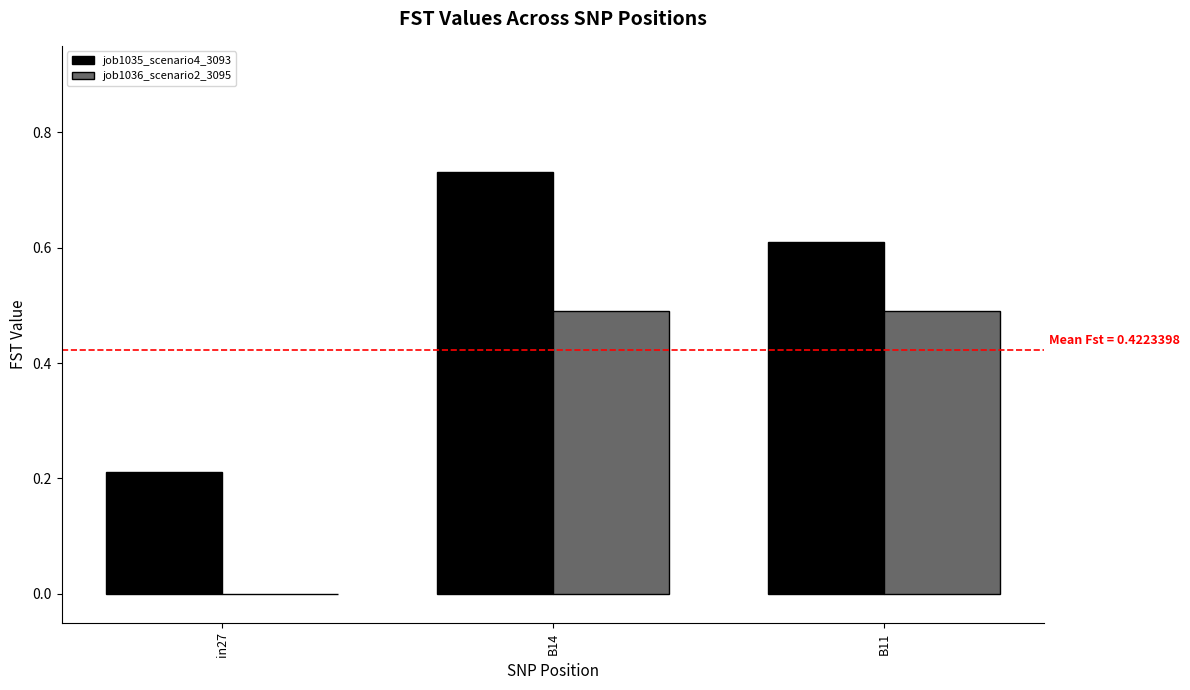

Which series changed the most between in27 and B14?

job1035_scenario4_3093